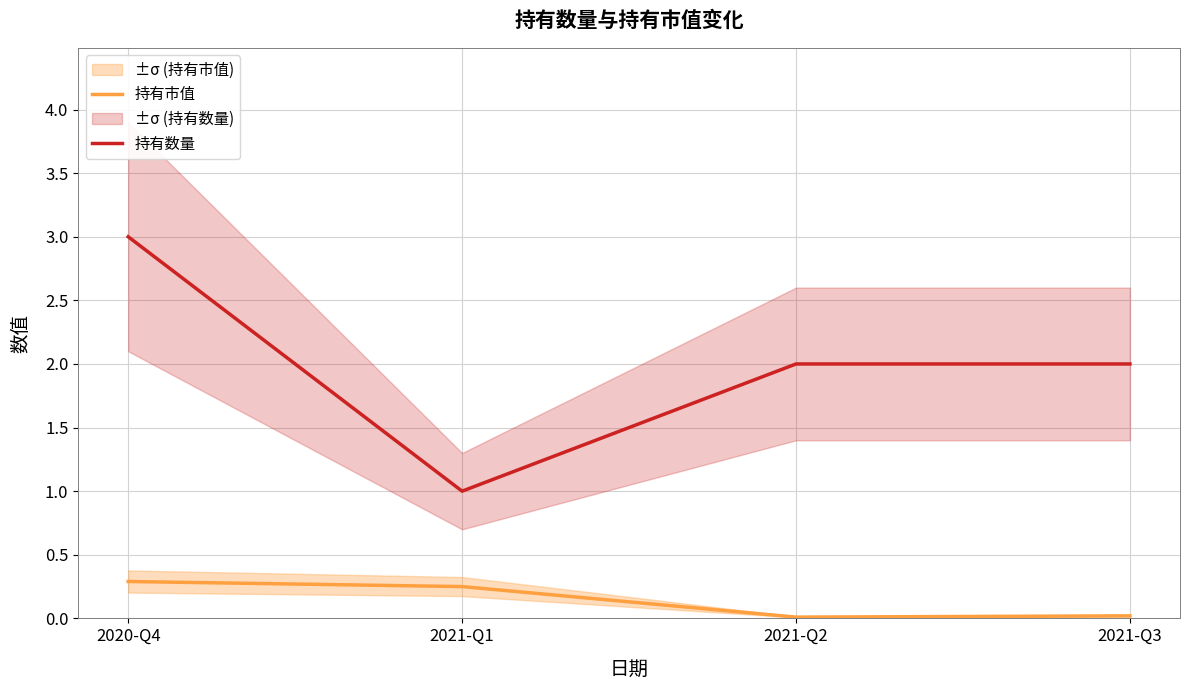

Which category has the highest value in the 持有市值 series?

2020-Q4